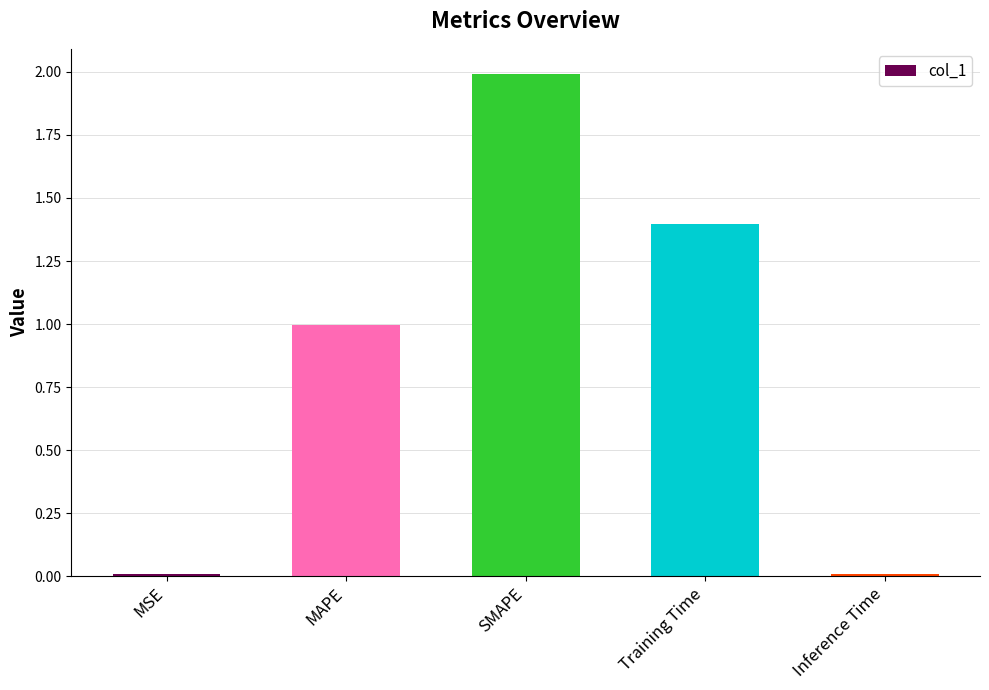

What is the change in value from MSE to Training Time?

+1.4